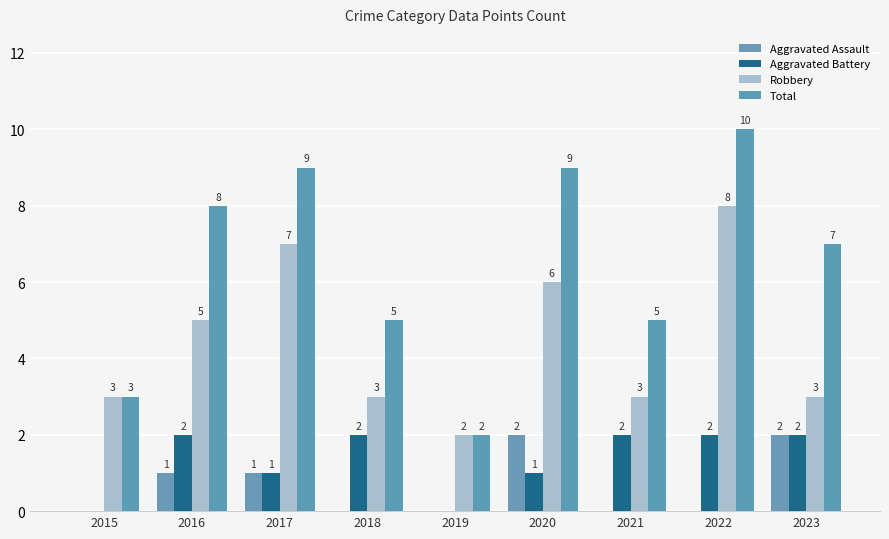

Reading right to left, extract all data points from this chart.

Aggravated Assault: 2023=2	2022=0	2021=0	2020=2	2019=0	2018=0	2017=1	2016=1	2015=0
Aggravated Battery: 2023=2	2022=2	2021=2	2020=1	2019=0	2018=2	2017=1	2016=2	2015=0
Robbery: 2023=3	2022=8	2021=3	2020=6	2019=2	2018=3	2017=7	2016=5	2015=3
Total: 2023=7	2022=10	2021=5	2020=9	2019=2	2018=5	2017=9	2016=8	2015=3